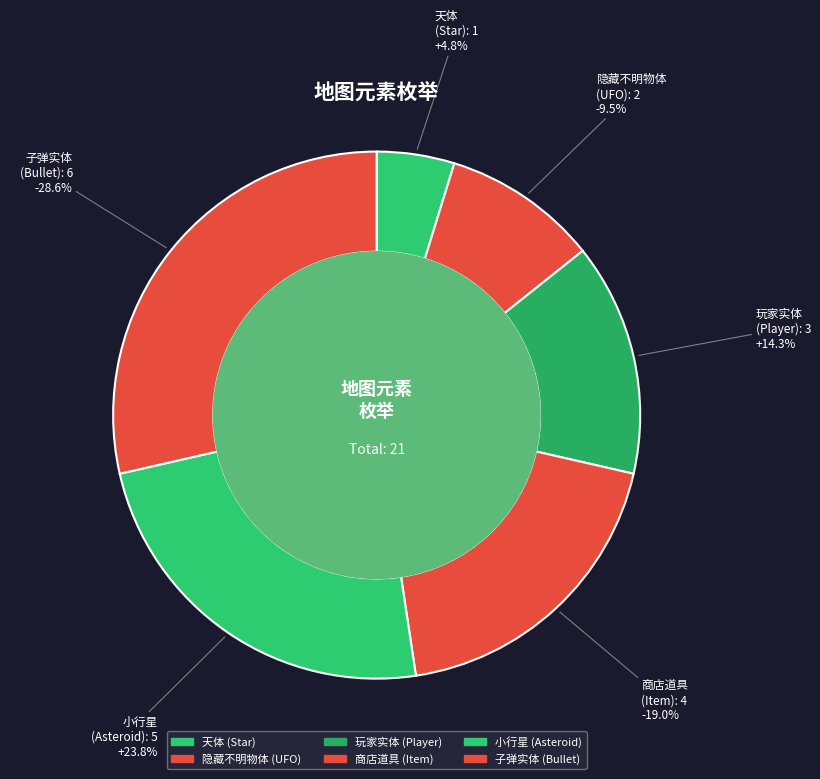

Does 天体 account for over 50% of the chart?

No